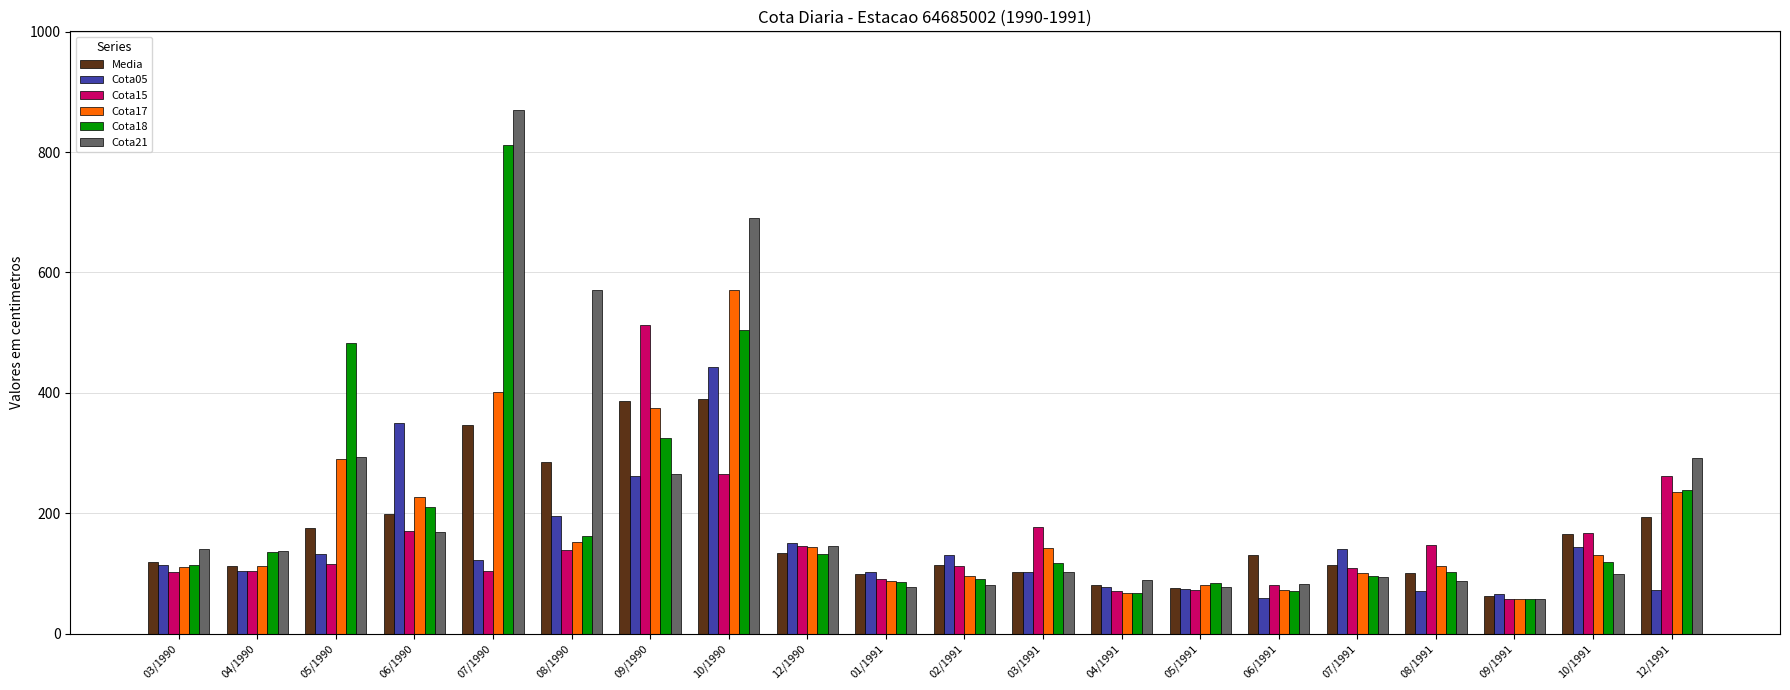

What value does the Cota17 series have at 06/1990?

227.0